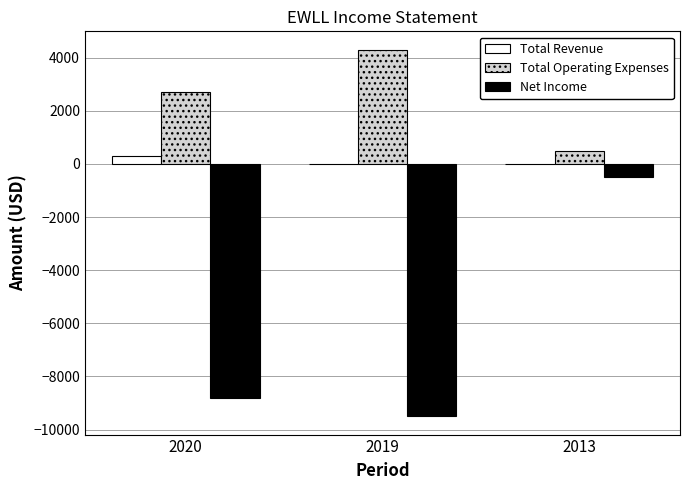

At which label does Total Revenue reach its peak?

2020